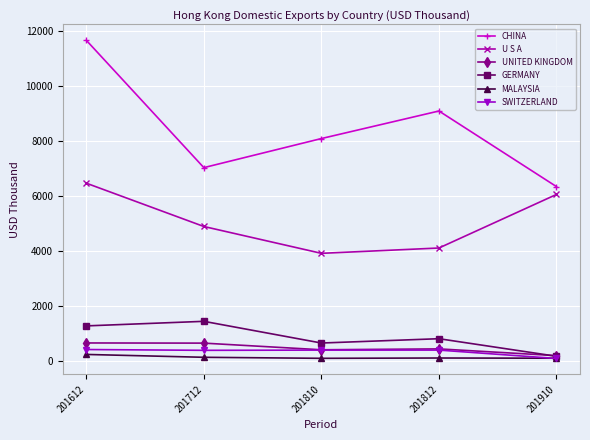

At which category is the sum across all series the highest?

201612